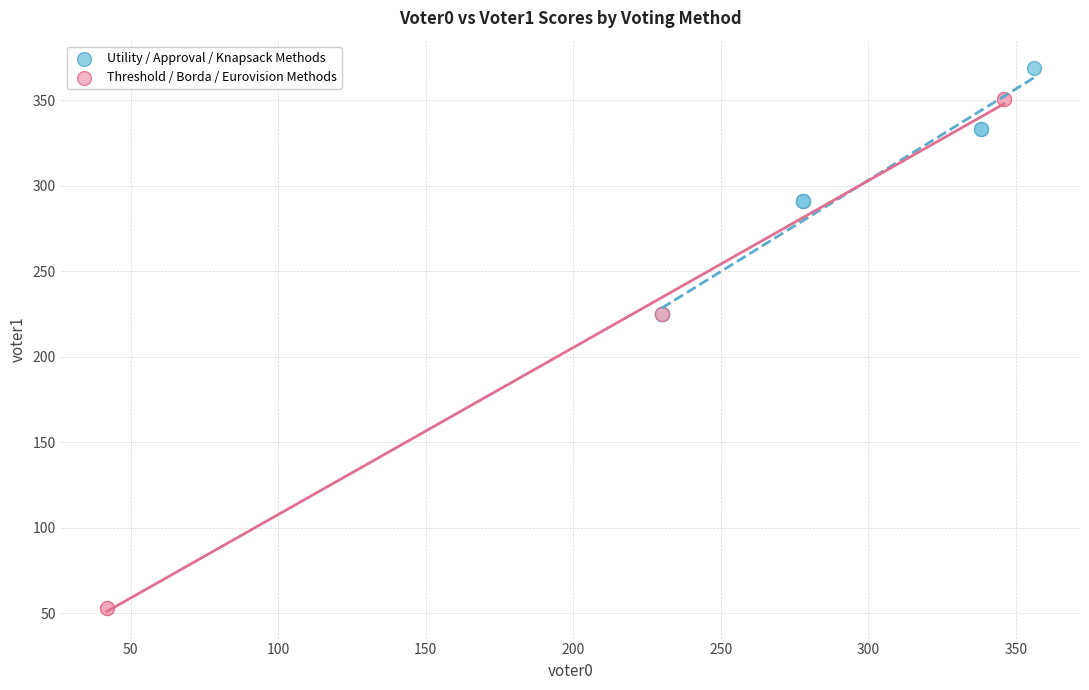

Which series reaches the maximum Y coordinate?

Utility / Approval / Knapsack Methods